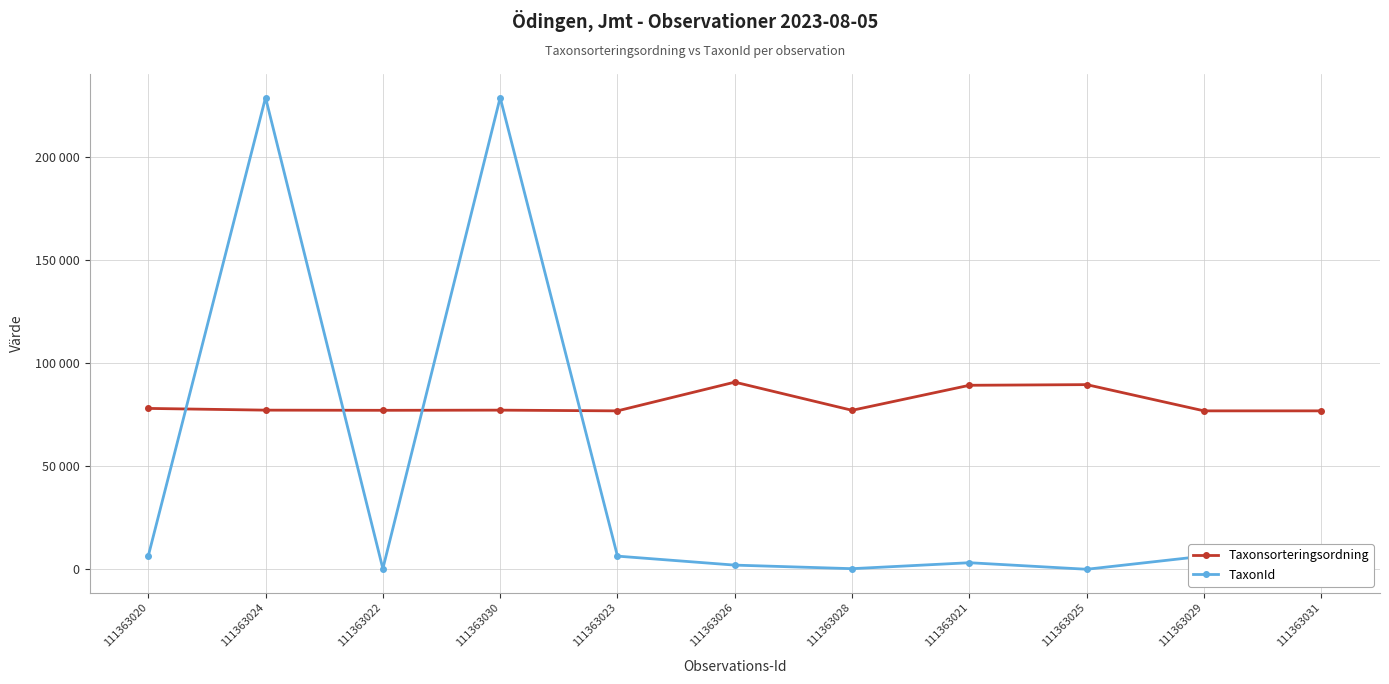

What are all the series names shown in the legend?

Taxonsorteringsordning, TaxonId